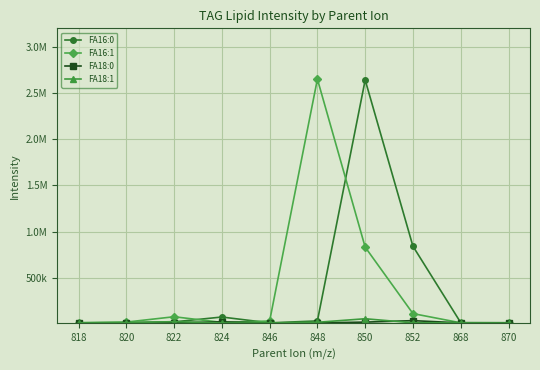

True or false: FA16:1 has more than 2 points higher than both neighbors.

False